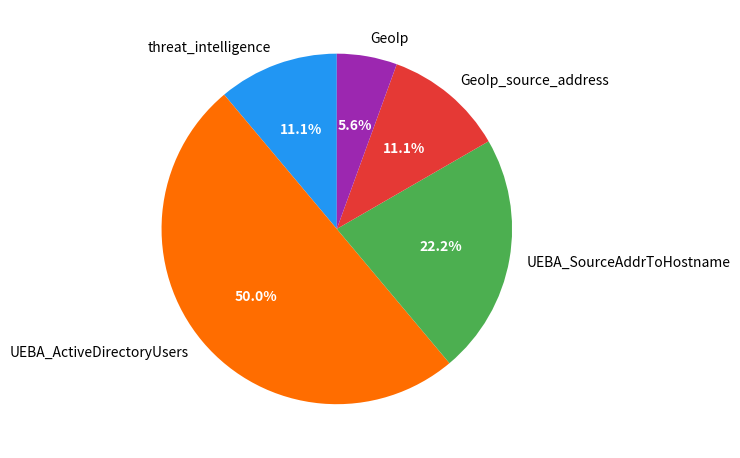

What is the largest slice in the pie chart?

UEBA_ActiveDirectoryUsers